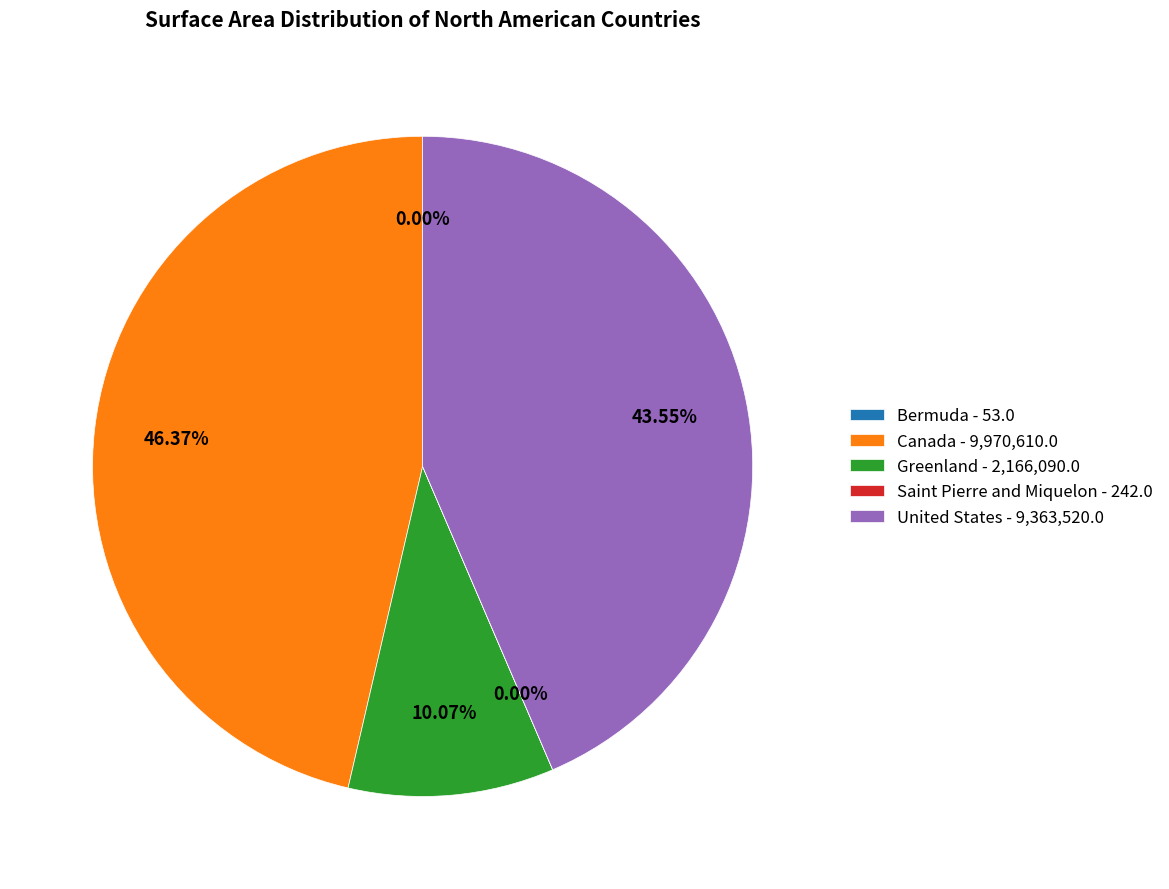

Is the sum of Greenland - 2,166,090.0 and United States - 9,363,520.0 greater than half?

Yes